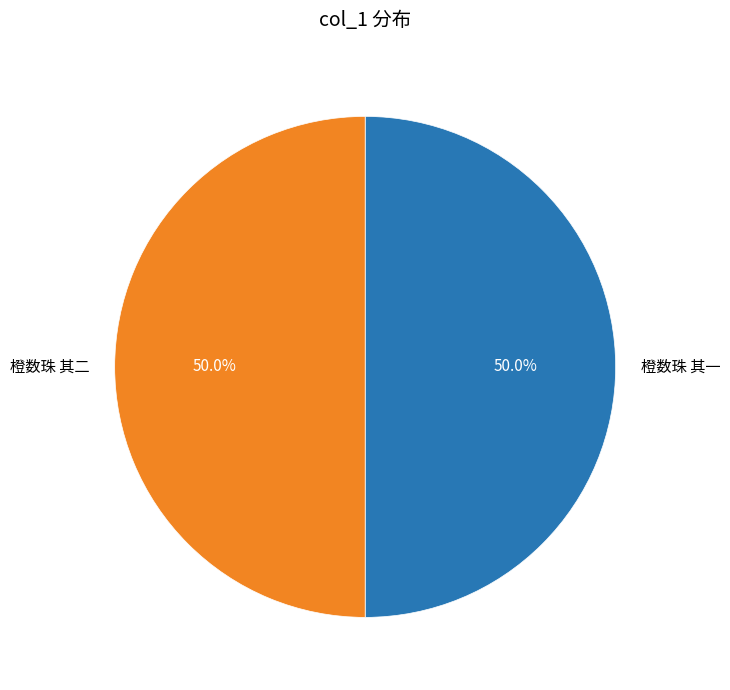

Count the number of slices in the pie.

2